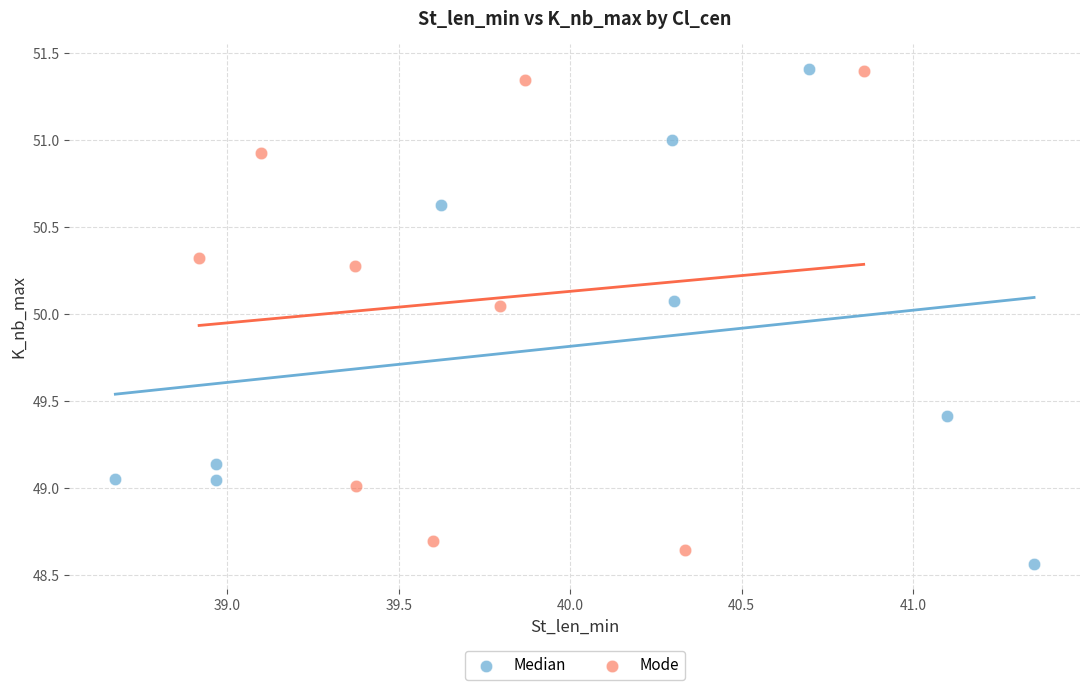

What are all the series names shown in the legend?

Median, Mode